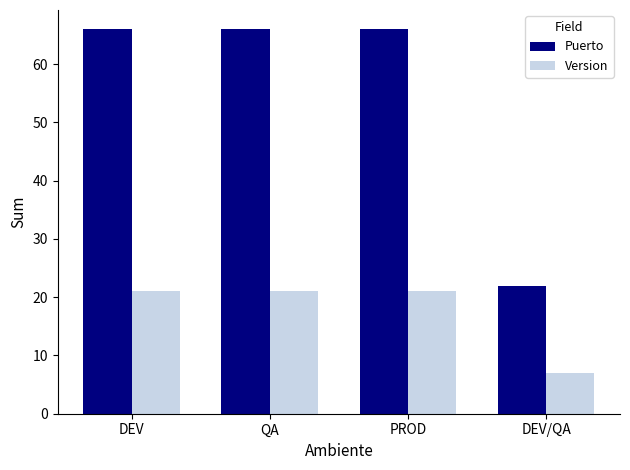

What is the difference between the Puerto values at DEV/QA and DEV?

44